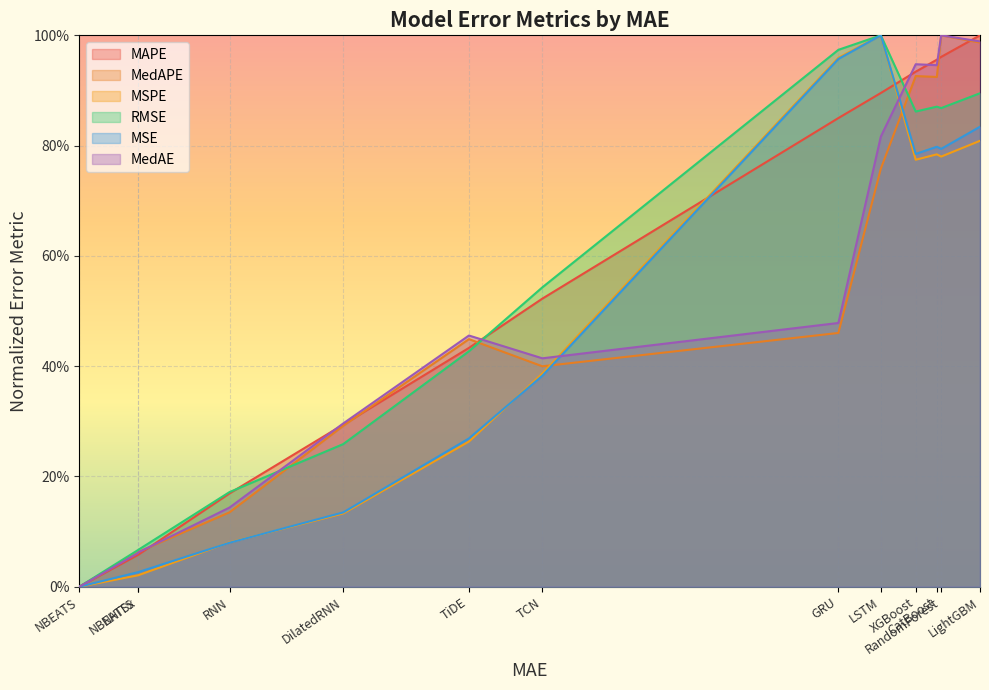

Is the value of MSPE at XGBoost greater than the value of MedAPE at GRU?

Yes